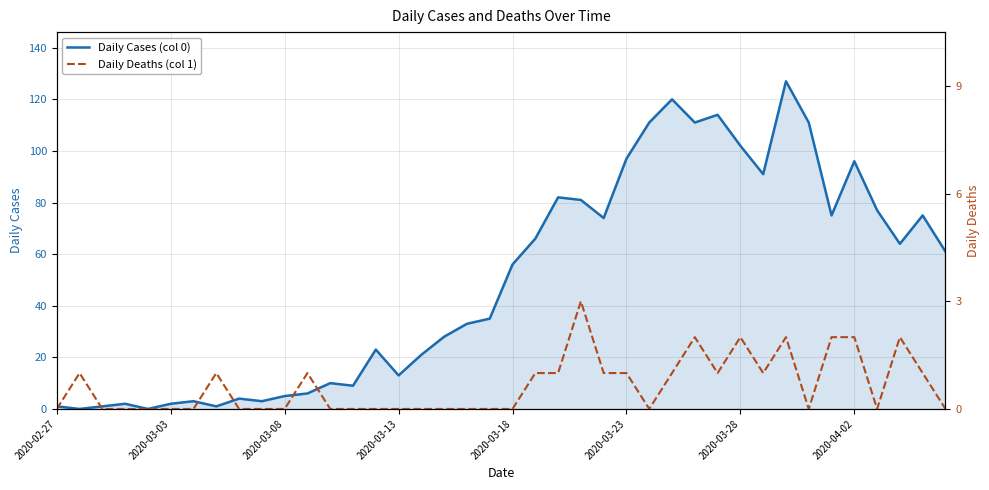

Rank the series by their average value, from highest to lowest.

Daily Cases (col 0), Daily Deaths (col 1)